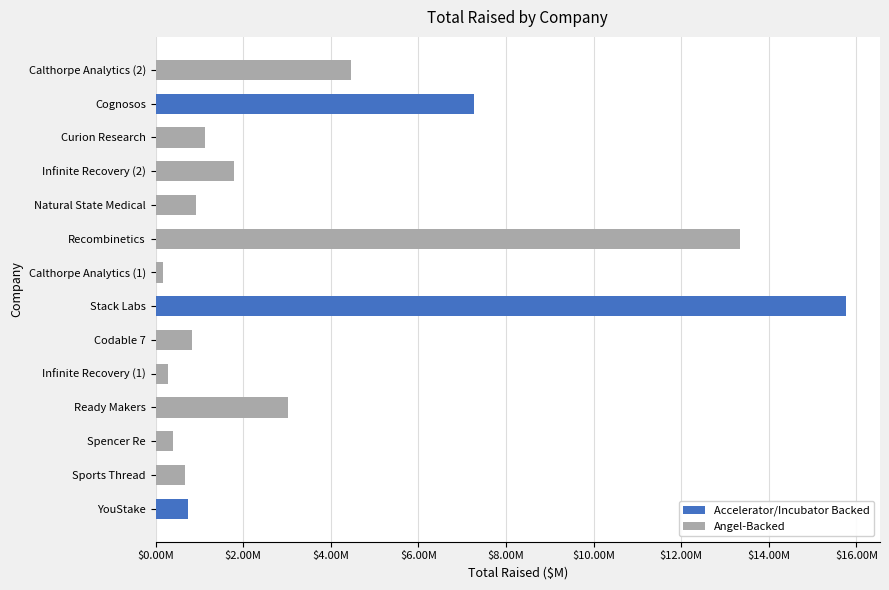

Are the bars grouped side by side (vs. stacked)?

No